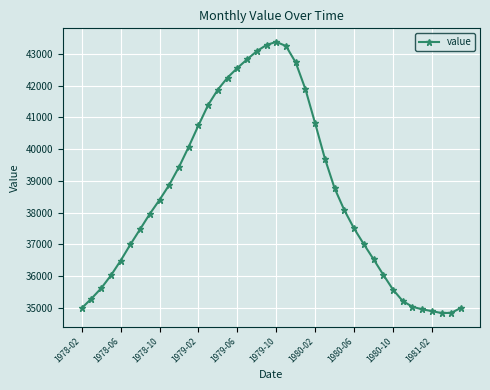

What is the difference between the maximum and minimum values?

8534